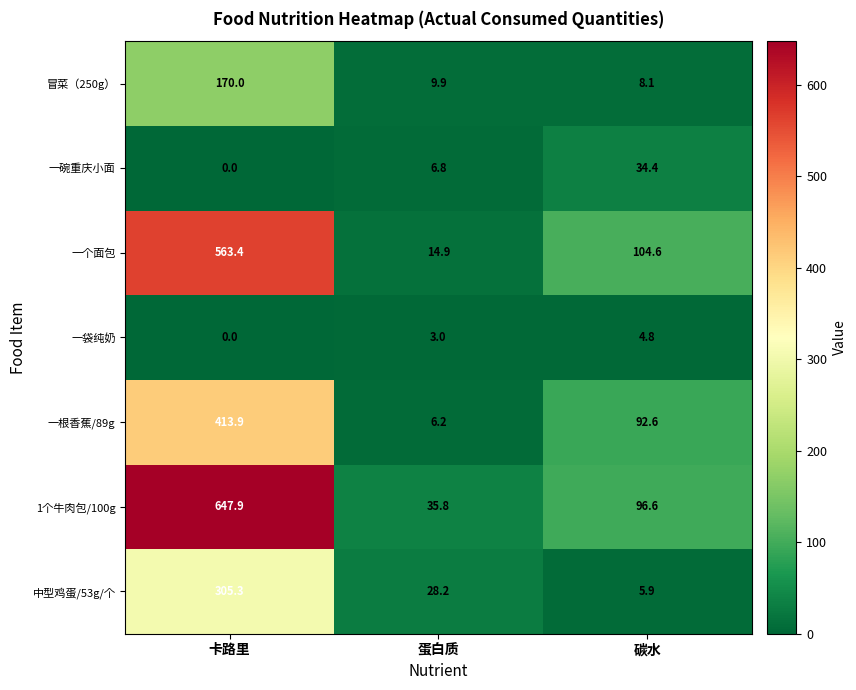

What is the difference between the maximum and minimum values in the 一根香蕉/89g series?

407.7